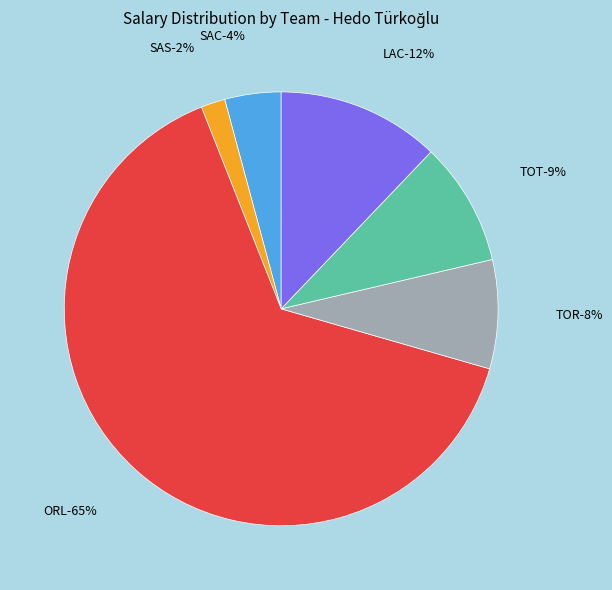

To the nearest percent, what portion does SAC represent?

4%